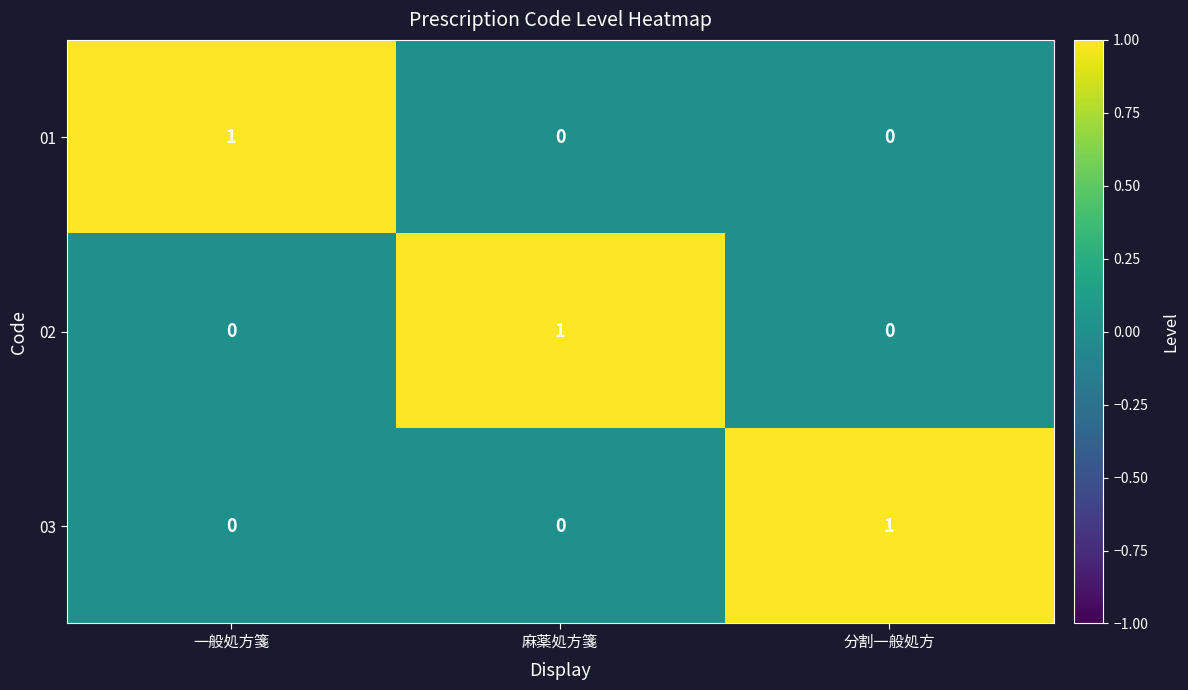

Count the number of categories in the chart.

3